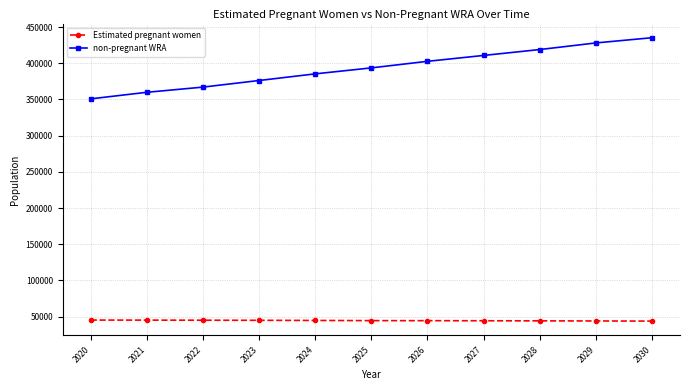

At which category is the sum across all series the highest?

2030